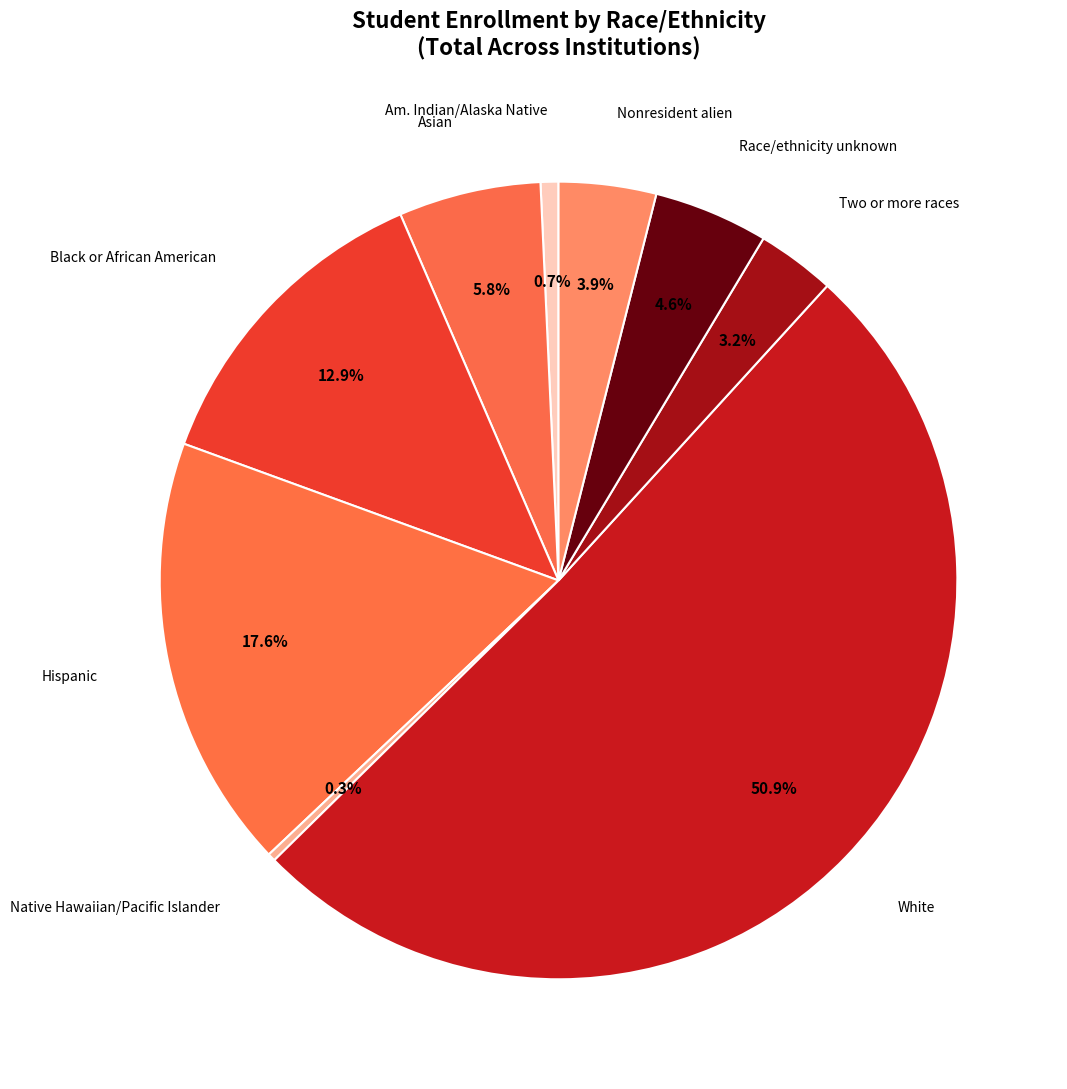

How many slices are in this pie chart?

9